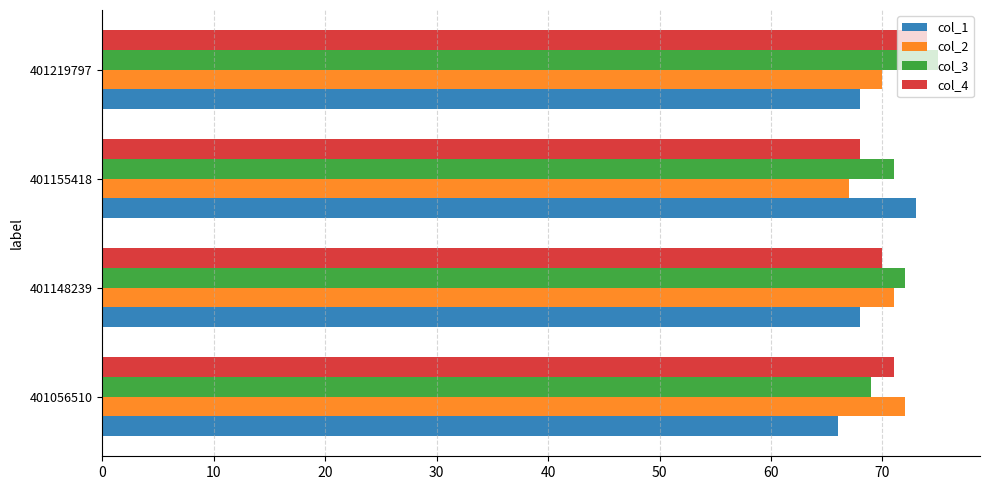

The value of col_3 at 401148239 is 72. True or false?

True